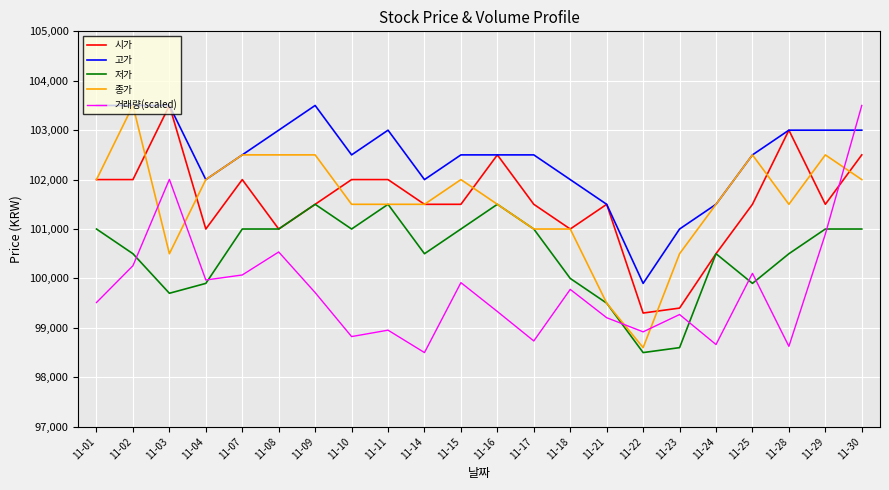

Reading left to right, extract all data points from this chart.

시가: 11-01=102000.0	11-02=102000.0	11-03=103500.0	11-04=101000.0	11-07=102000.0	11-08=101000.0	11-09=101500.0	11-10=102000.0	11-11=102000.0	11-14=101500.0	11-15=101500.0	11-16=102500.0	11-17=101500.0	11-18=101000.0	11-21=101500.0	11-22=99300.0	11-23=99400.0	11-24=100500.0	11-25=101500.0	11-28=103000.0	11-29=101500.0	11-30=102500.0
고가: 11-01=103500.0	11-02=103500.0	11-03=103500.0	11-04=102000.0	11-07=102500.0	11-08=103000.0	11-09=103500.0	11-10=102500.0	11-11=103000.0	11-14=102000.0	11-15=102500.0	11-16=102500.0	11-17=102500.0	11-18=102000.0	11-21=101500.0	11-22=99900.0	11-23=101000.0	11-24=101500.0	11-25=102500.0	11-28=103000.0	11-29=103000.0	11-30=103000.0
저가: 11-01=101000.0	11-02=100500.0	11-03=99700.0	11-04=99900.0	11-07=101000.0	11-08=101000.0	11-09=101500.0	11-10=101000.0	11-11=101500.0	11-14=100500.0	11-15=101000.0	11-16=101500.0	11-17=101000.0	11-18=100000.0	11-21=99500.0	11-22=98500.0	11-23=98600.0	11-24=100500.0	11-25=99900.0	11-28=100500.0	11-29=101000.0	11-30=101000.0
종가: 11-01=102000.0	11-02=103500.0	11-03=100500.0	11-04=102000.0	11-07=102500.0	11-08=102500.0	11-09=102500.0	11-10=101500.0	11-11=101500.0	11-14=101500.0	11-15=102000.0	11-16=101500.0	11-17=101000.0	11-18=101000.0	11-21=99500.0	11-22=98600.0	11-23=100500.0	11-24=101500.0	11-25=102500.0	11-28=101500.0	11-29=102500.0	11-30=102000.0
거래량(scaled): 11-01=99512.8	11-02=100257.9	11-03=102004.8	11-04=99968.2	11-07=100070.1	11-08=100535.6	11-09=99713.5	11-10=98823.6	11-11=98953.5	11-14=98500.0	11-15=99915.3	11-16=99331.0	11-17=98734.7	11-18=99778.5	11-21=99205.2	11-22=98919.5	11-23=99270.1	11-24=98662.8	11-25=100103.1	11-28=98625.8	11-29=100897.1	11-30=103500.0